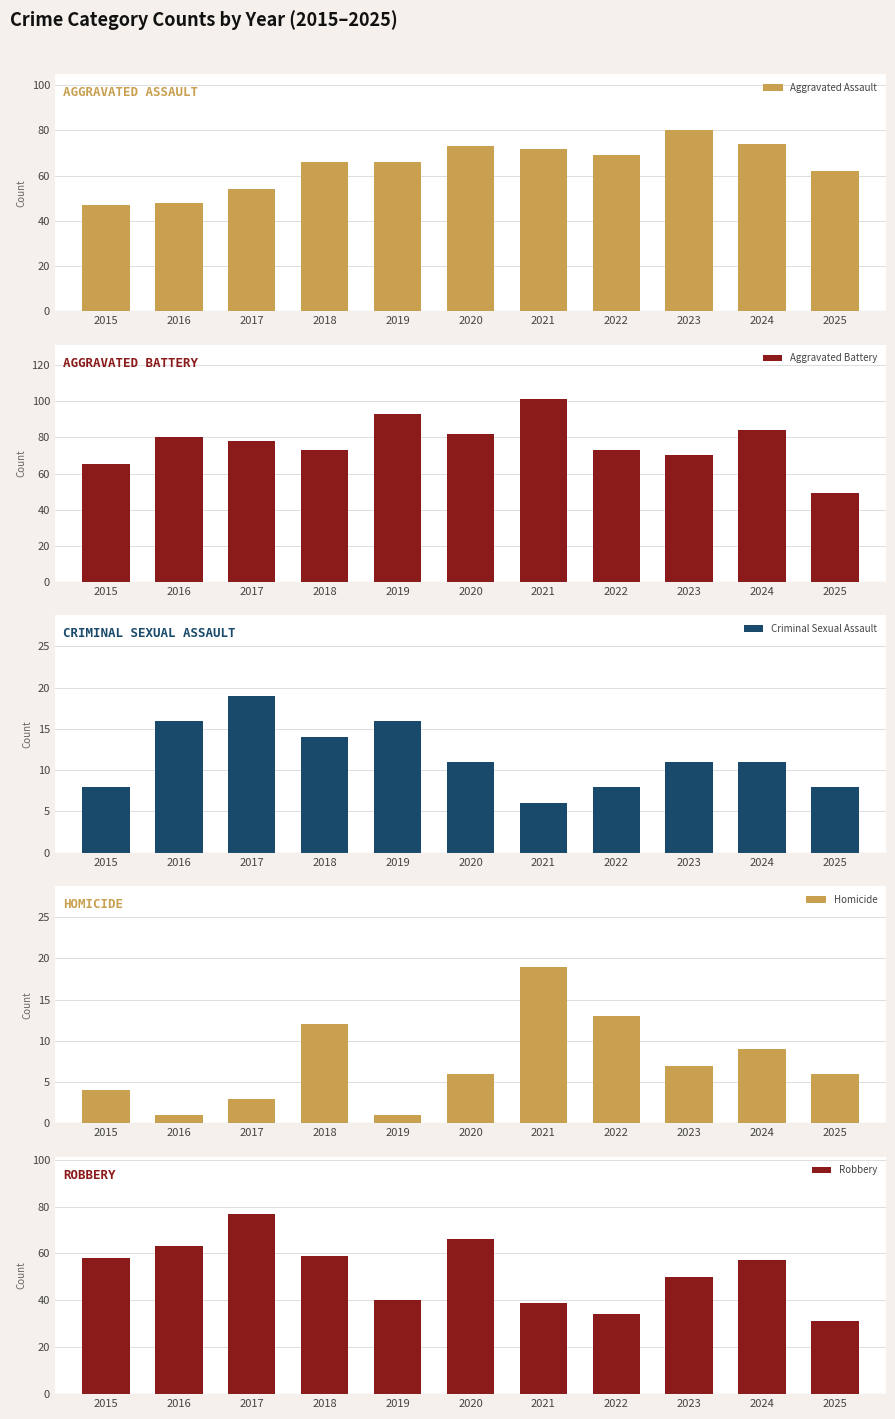

At which label does Criminal Sexual Assault reach its peak?

2017